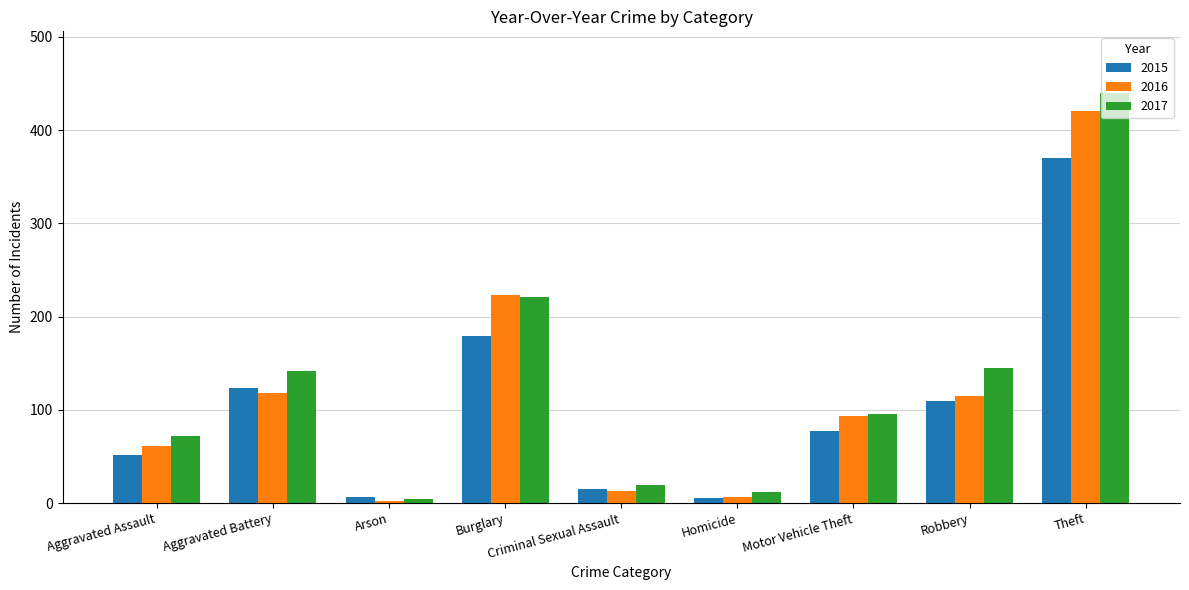

What position from the right is Homicide?

4